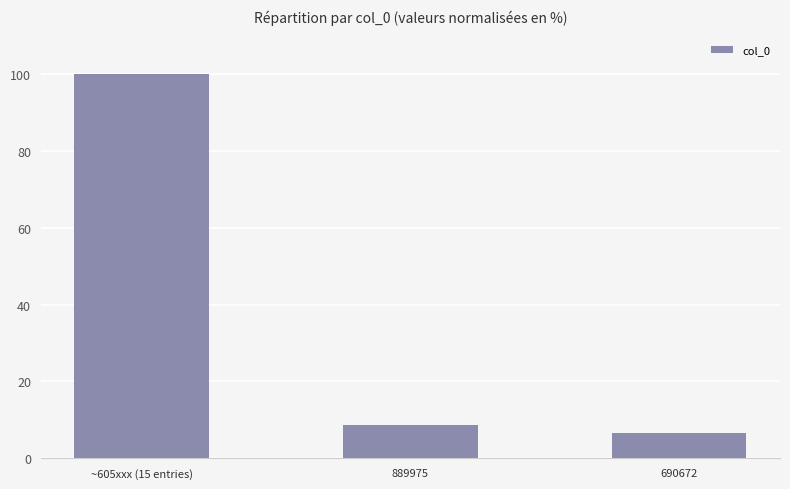

Rank the categories by value from lowest to highest.

690672, 889975, ~605xxx (15 entries)